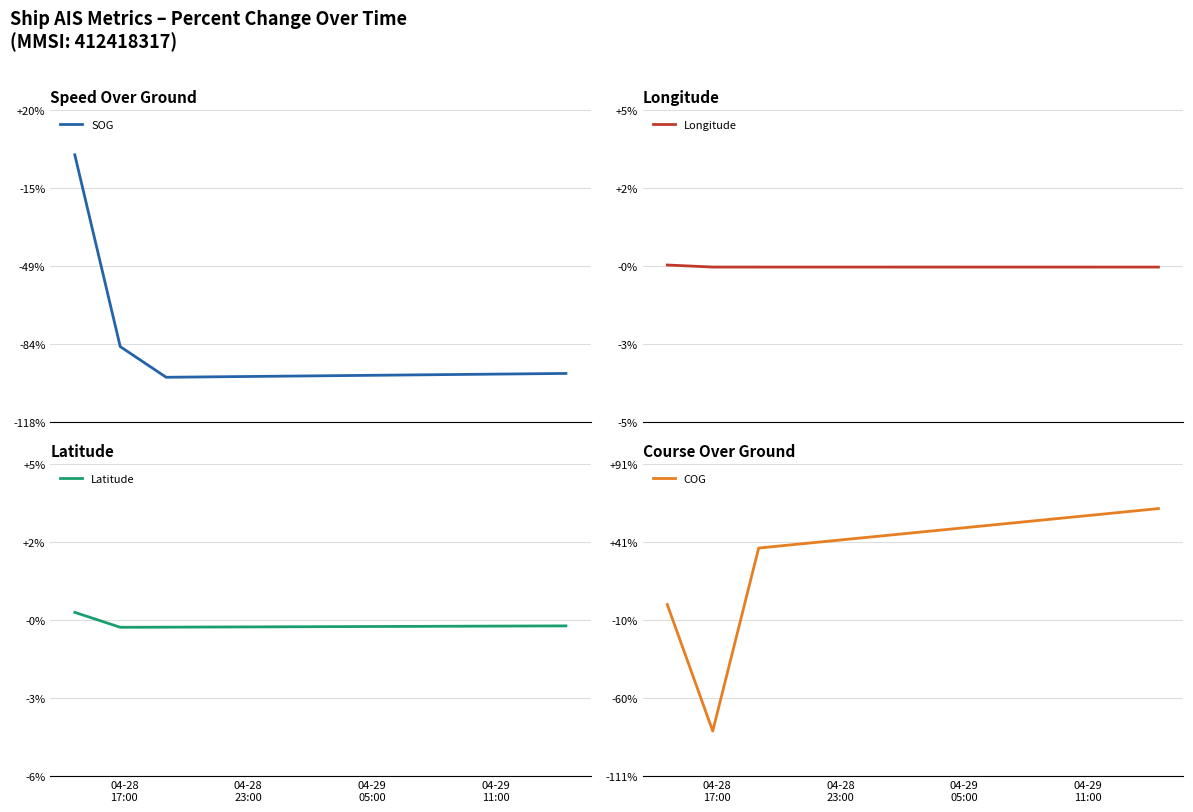

What are all the series names shown in the legend?

SOG, Longitude, Latitude, COG